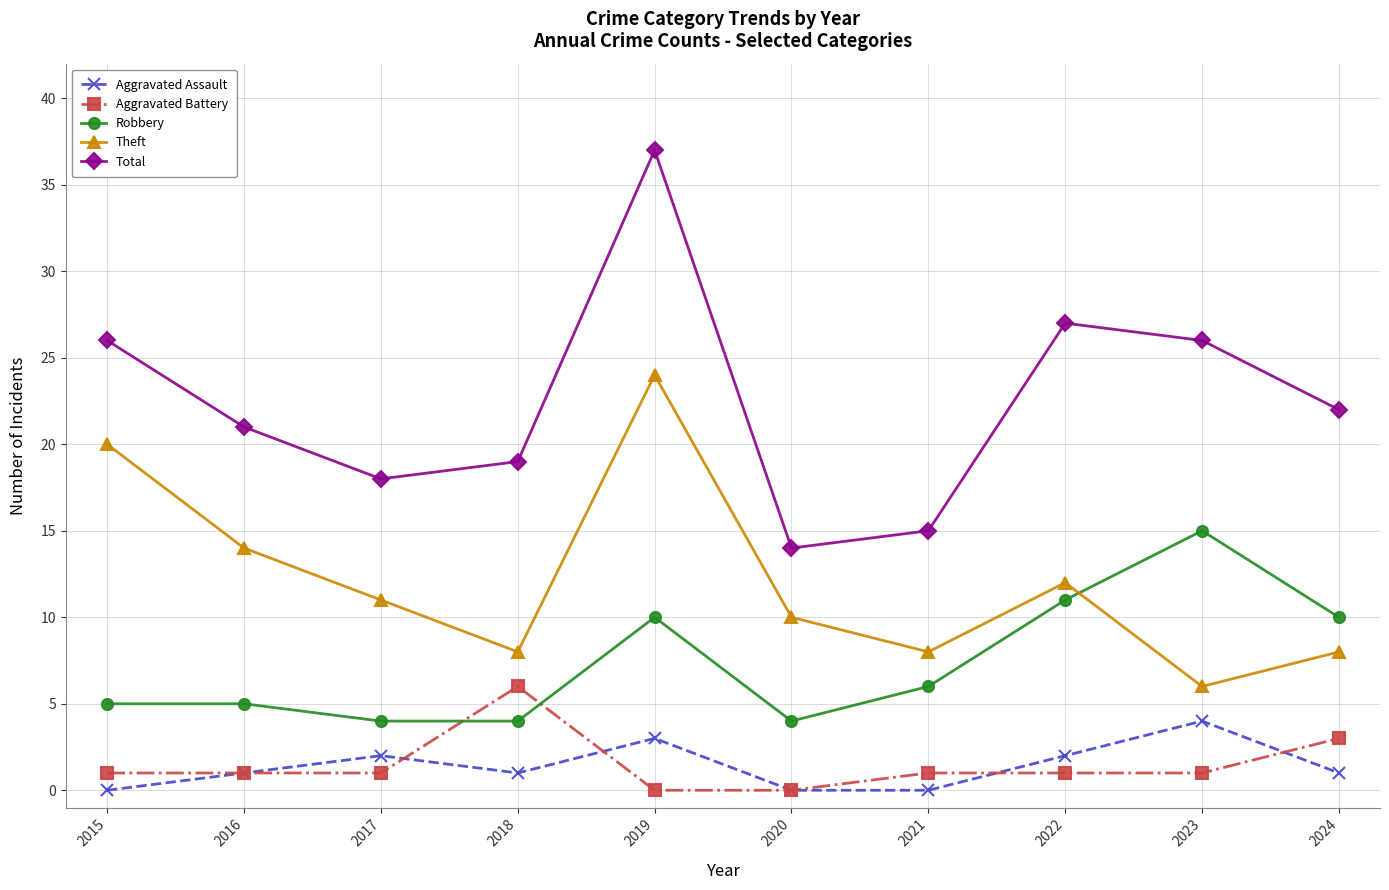

How many categories are shown in the chart?

10